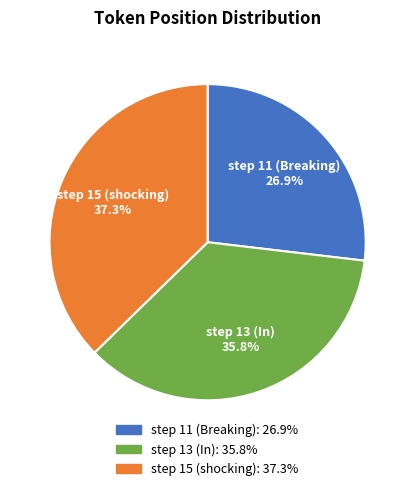

Between step 15 (shocking) and step 13 (In), which is larger?

step 15 (shocking)